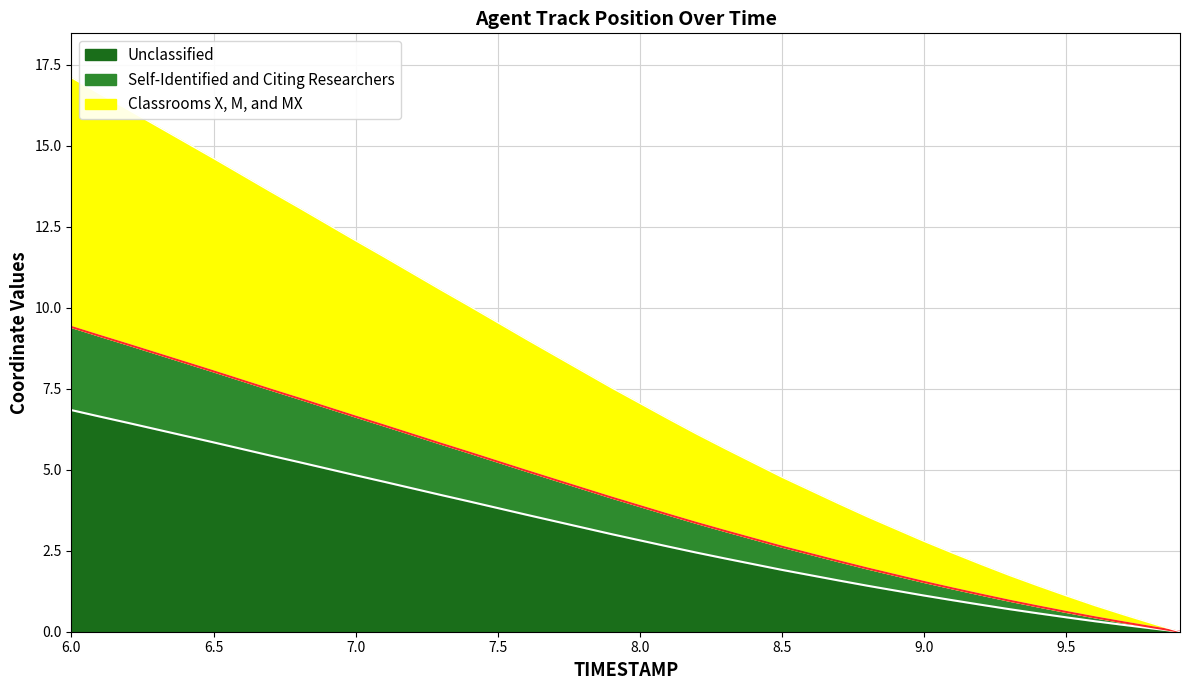

What is the maximum value for Unclassified?

6.8